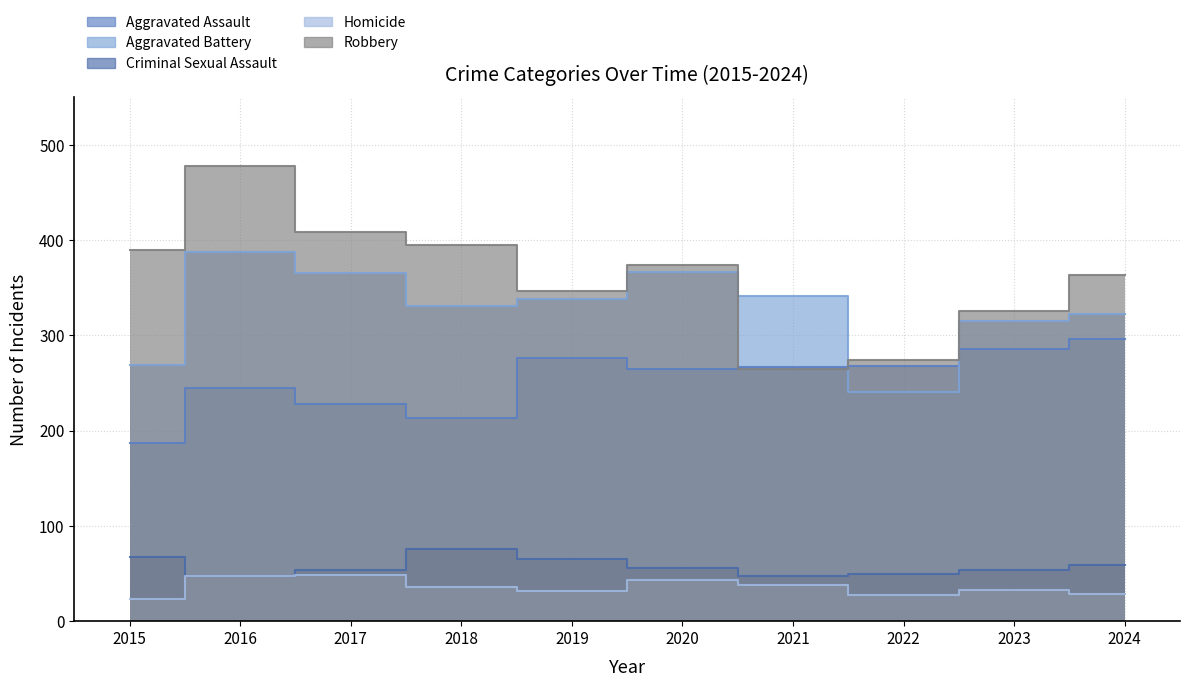

At how many categories does at least one series exceed 193?

10